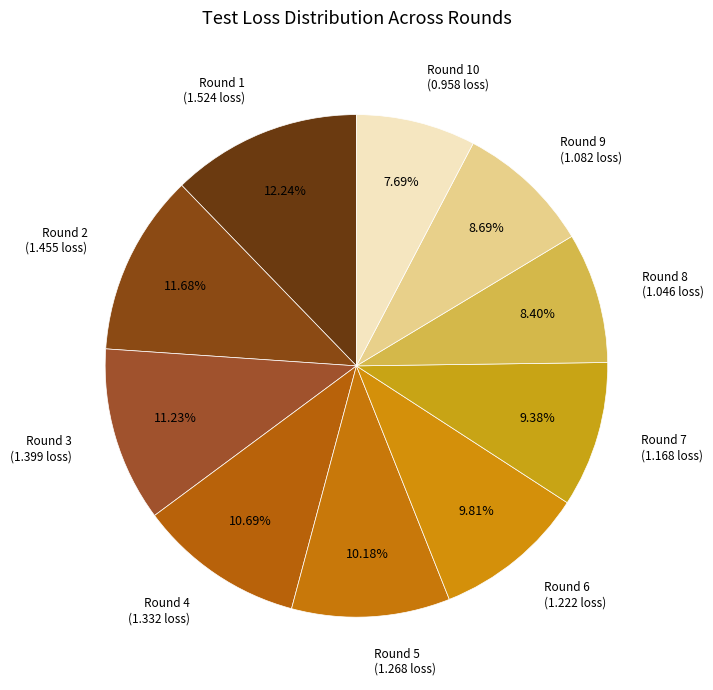

Do Round 4 (1.332 loss) and Round 9 (1.082 loss) together represent more than half of the pie?

No